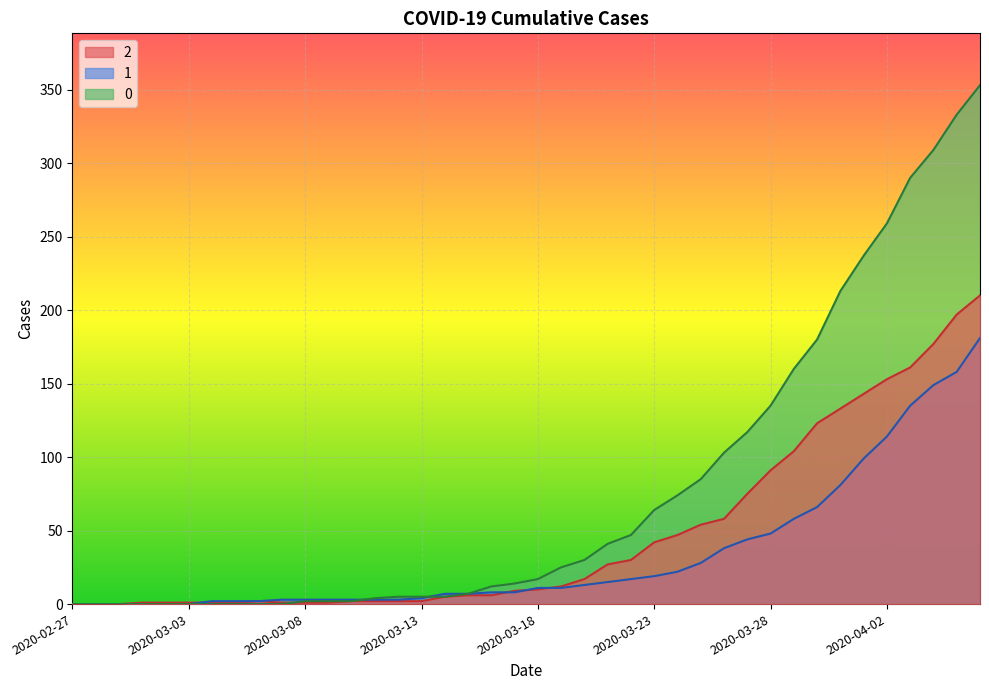

True or false: 2 and 0 cross at least once.

True